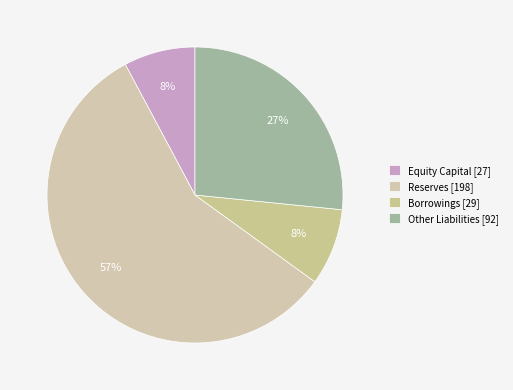

Does any single category account for the majority?

Yes